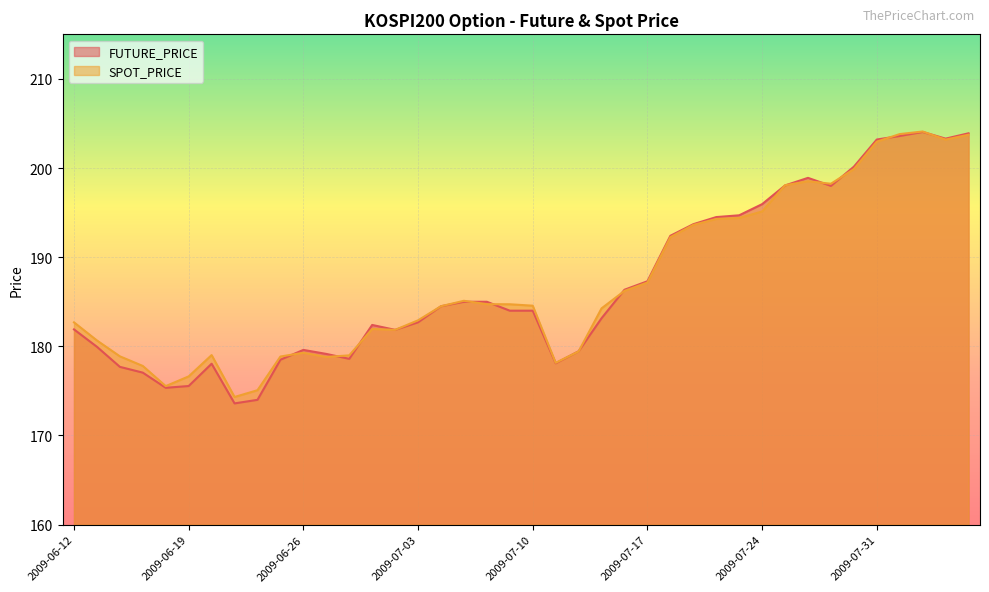

What is the label of the 30th point from the left?

2009-07-23